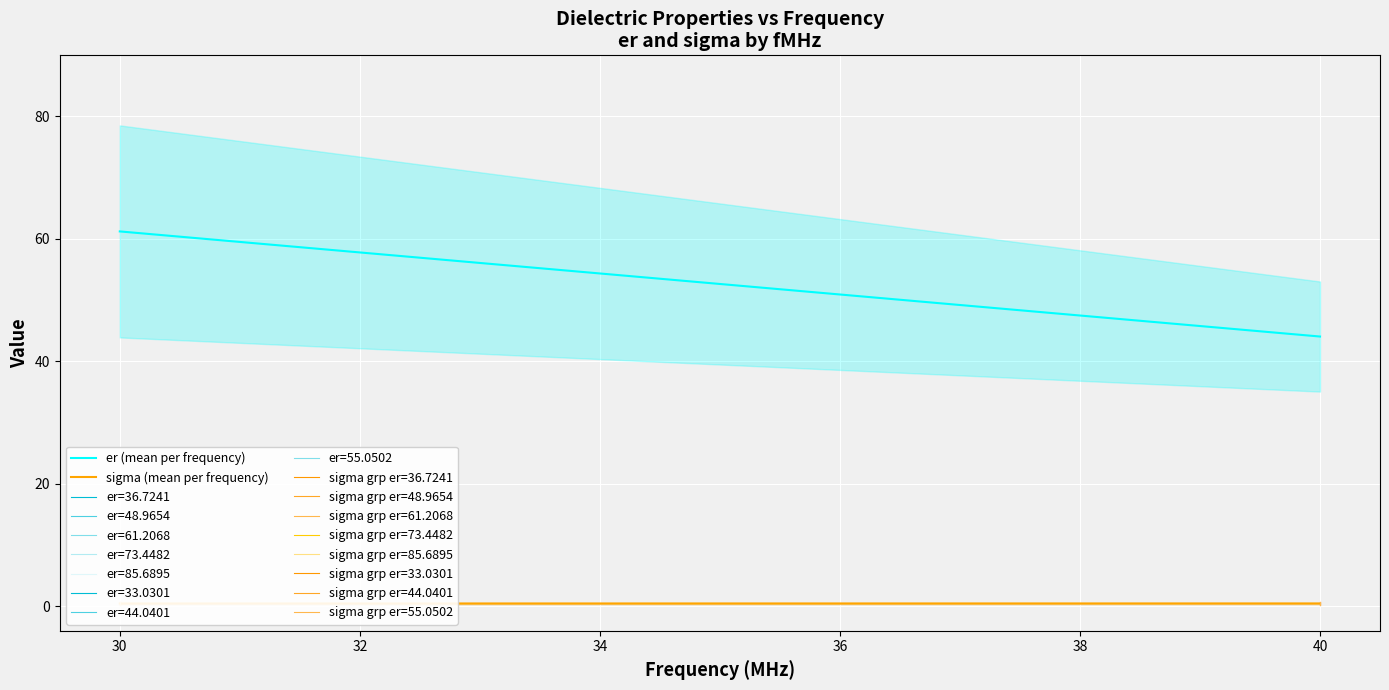

Reading left to right, list all the values displayed in this chart.

er (mean per frequency): 61.2	44.0
sigma (mean per frequency): 0.4	0.4